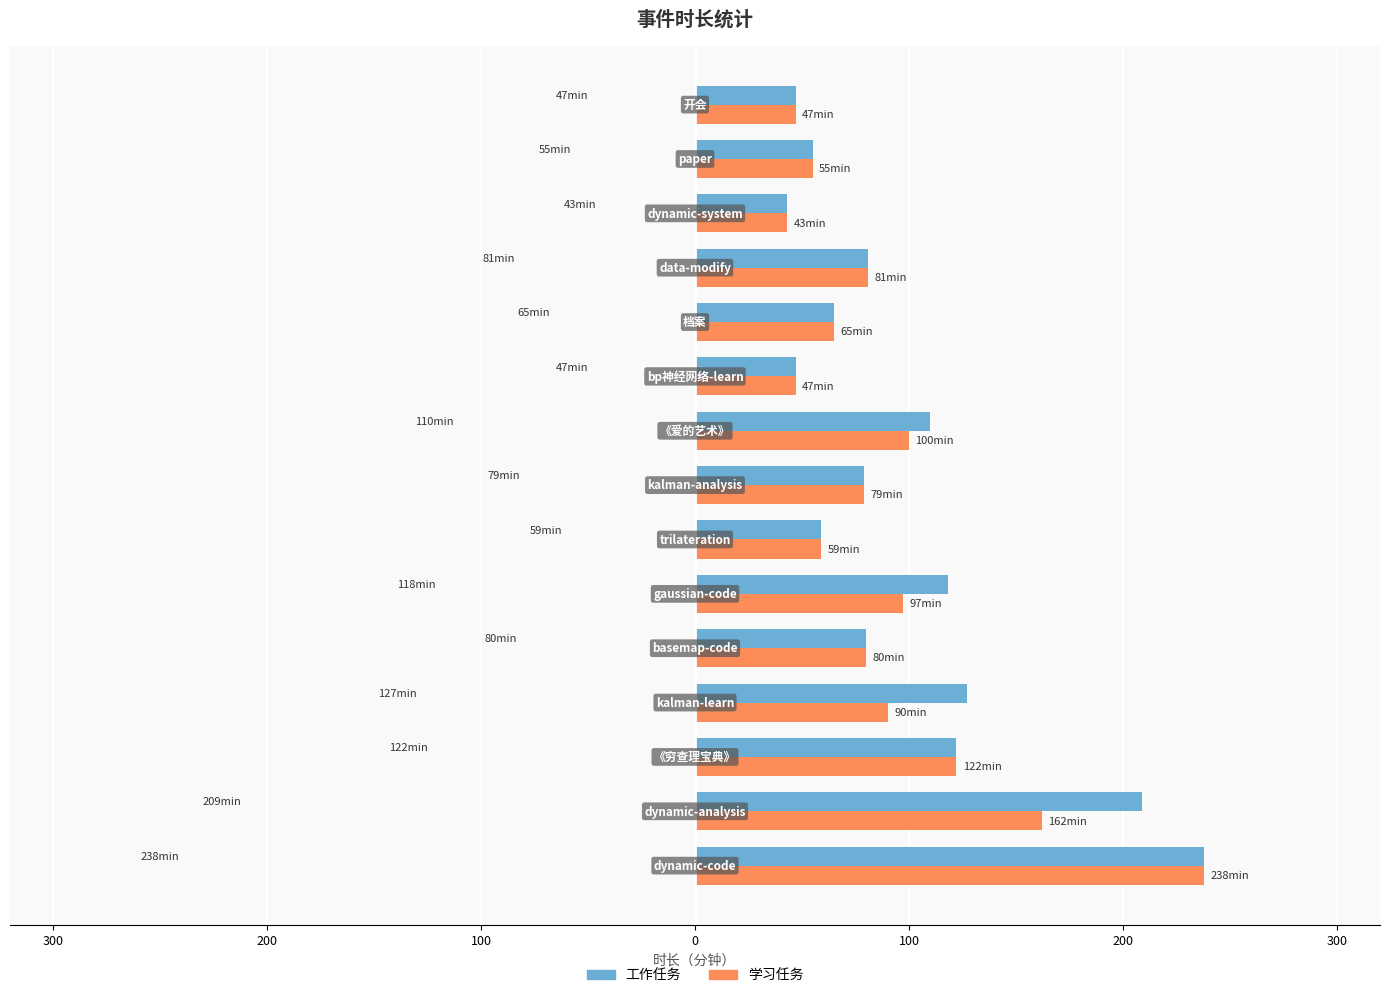

Which series has the largest range (max minus min)?

工作任务